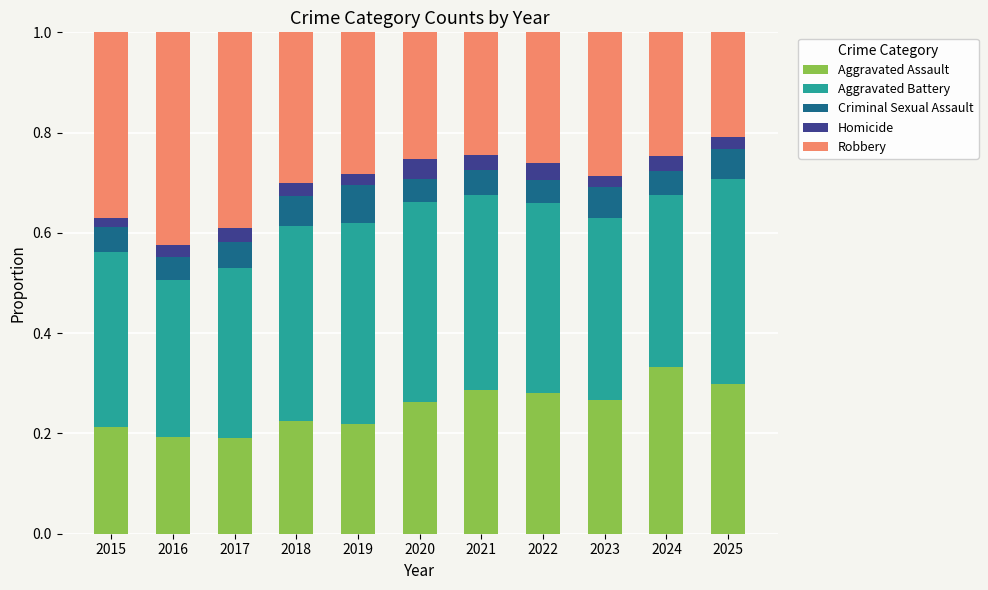

What is the total value across all series at 2020?

1.0